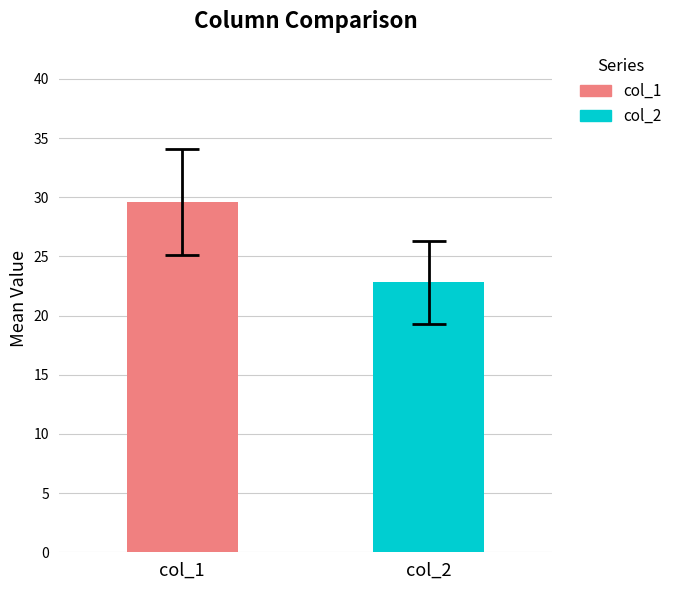

What is the lowest value of the col_2 series?

22.8